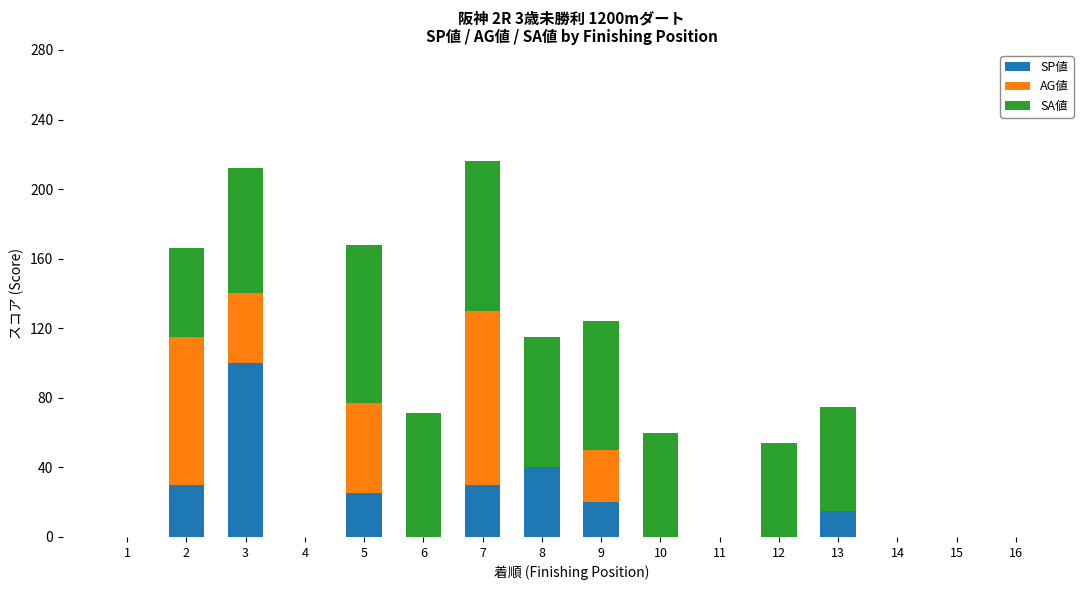

True or false: SP値 has a value of 20 at 9.

True